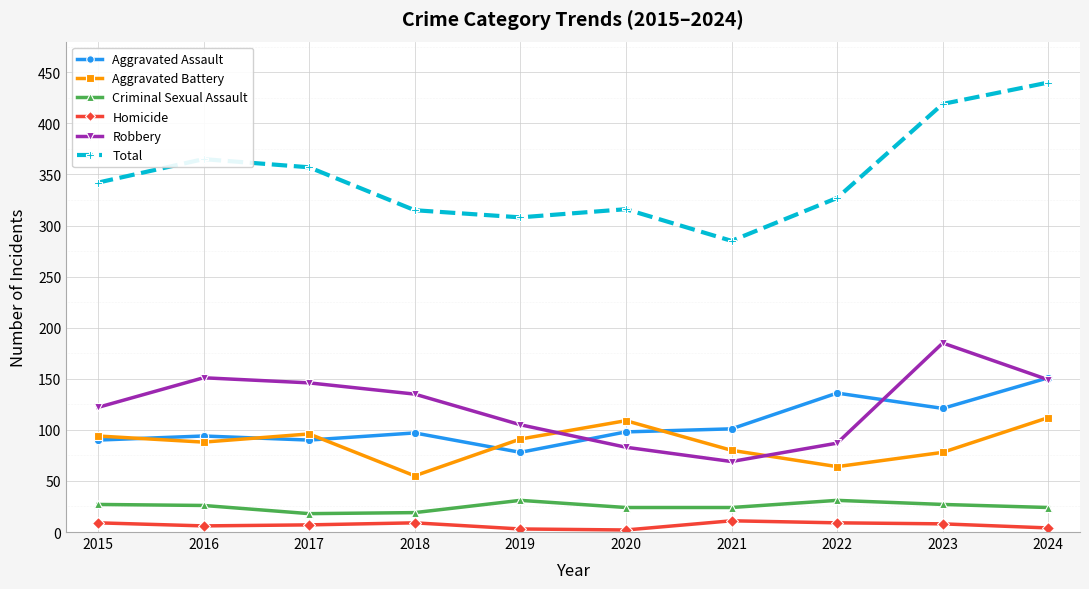

True or false: Criminal Sexual Assault has a value of 27 at 2023.

True